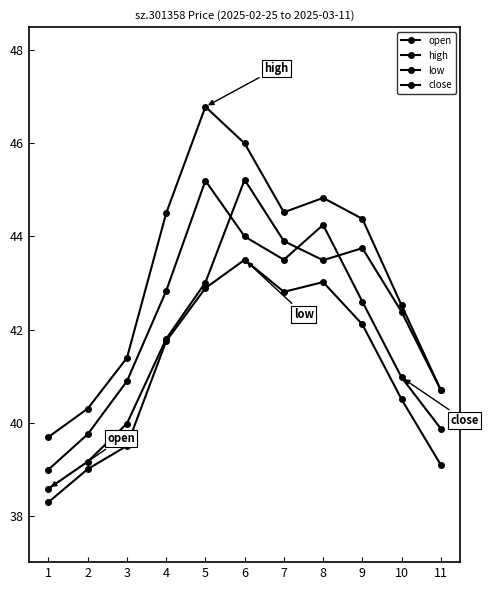

How many lines are shown in the chart?

4